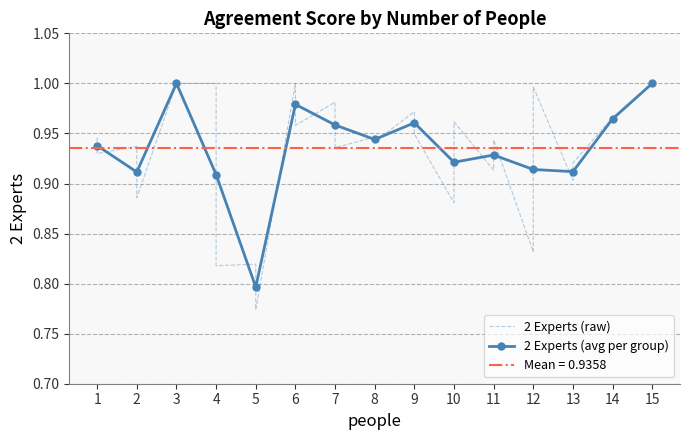

At which category does the data reach its first local valley?

1